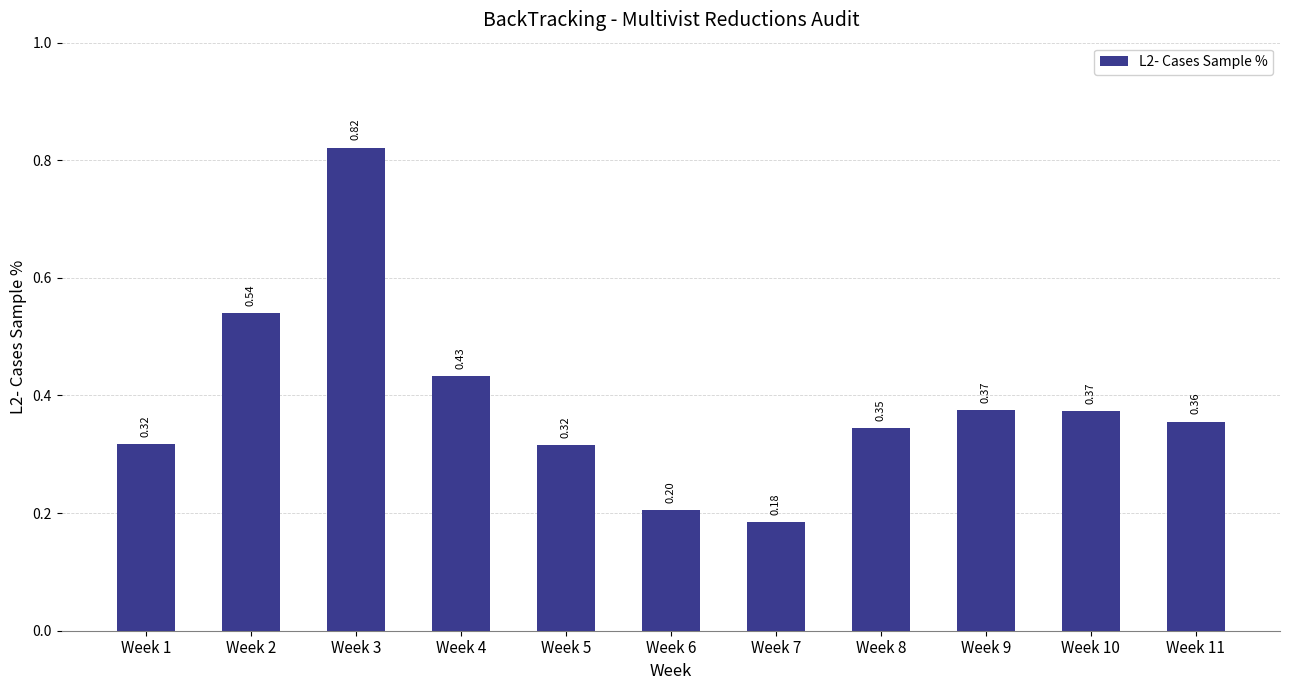

What is the sum of the values at Week 1 and Week 8?

0.7